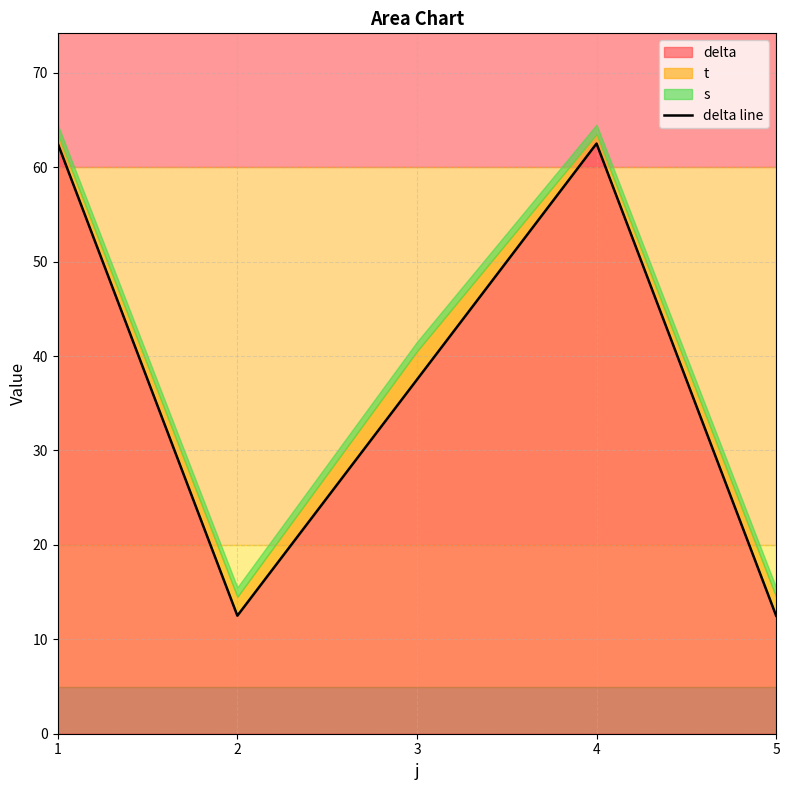

Rank the categories by value from highest to lowest.

1, 4, 3, 2, 5